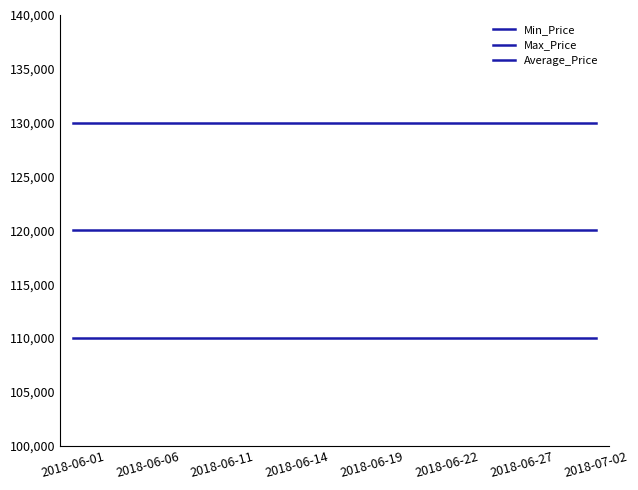

At which label is Average_Price closest to 120000?

2018-06-01